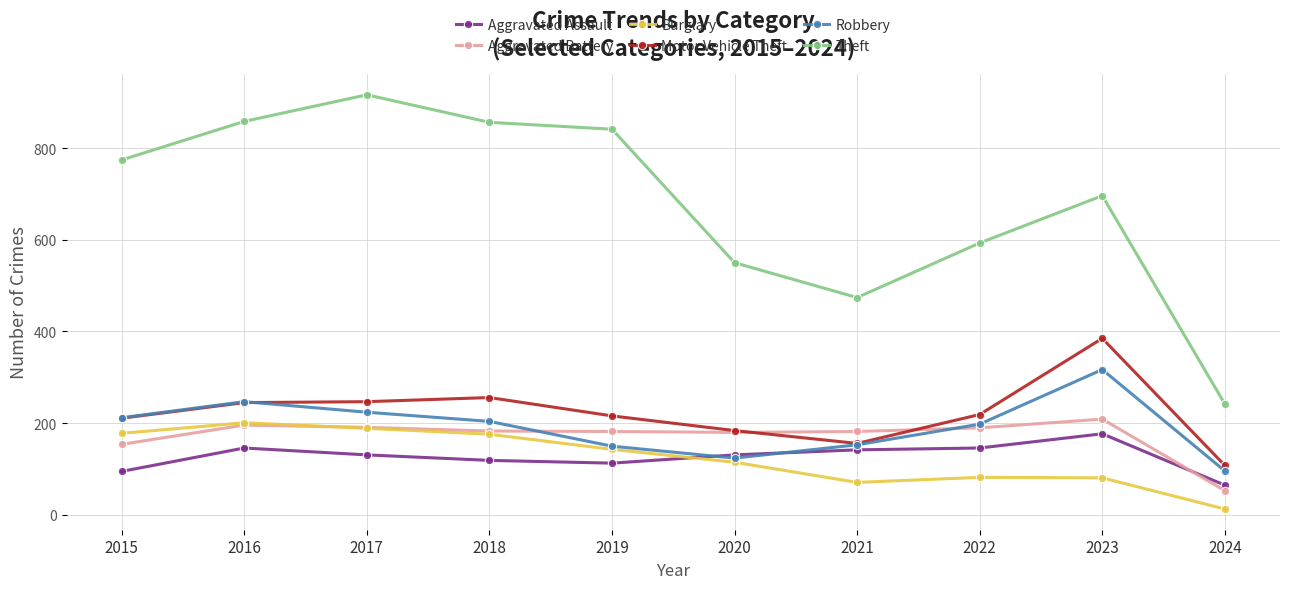

How many lines are shown in the chart?

6